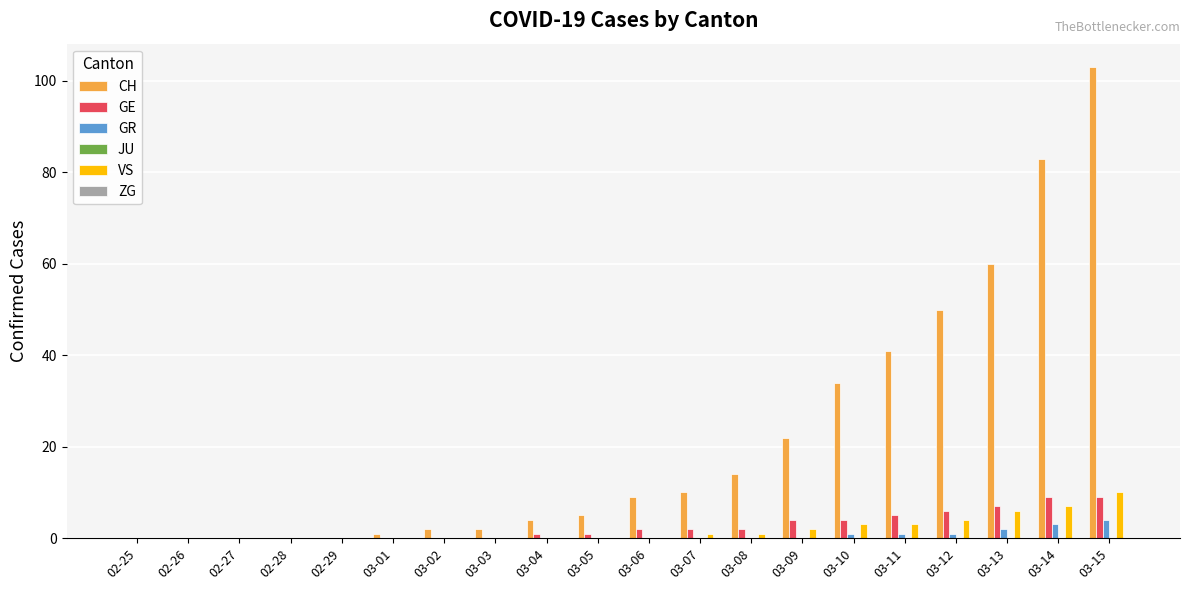

What is the maximum value for VS?

10